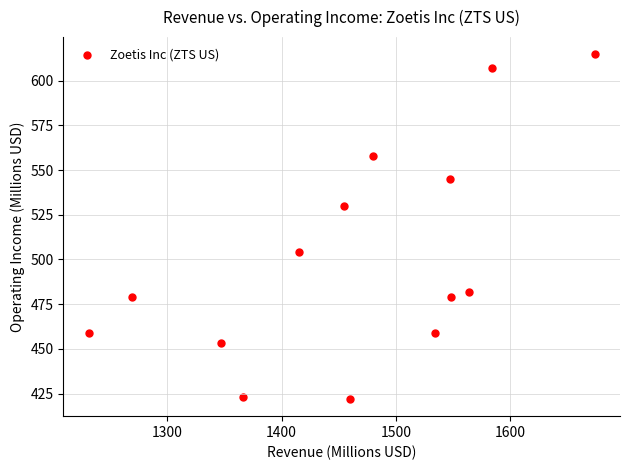

What is the range of X values (max minus min)?

443.0